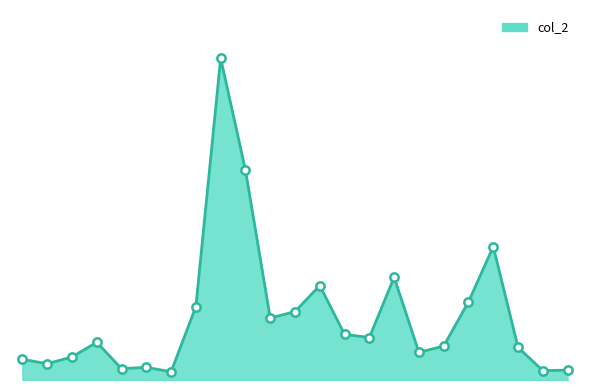

Is this an area chart (filled region under the line)?

Yes